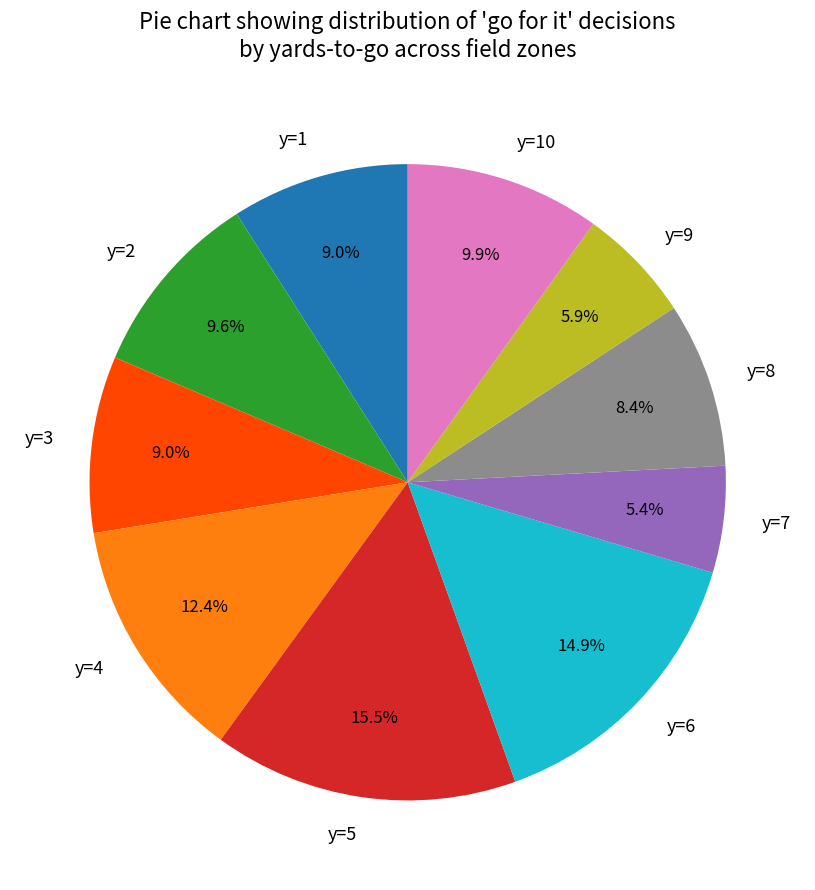

To the nearest percent, what portion does y=6 represent?

15%